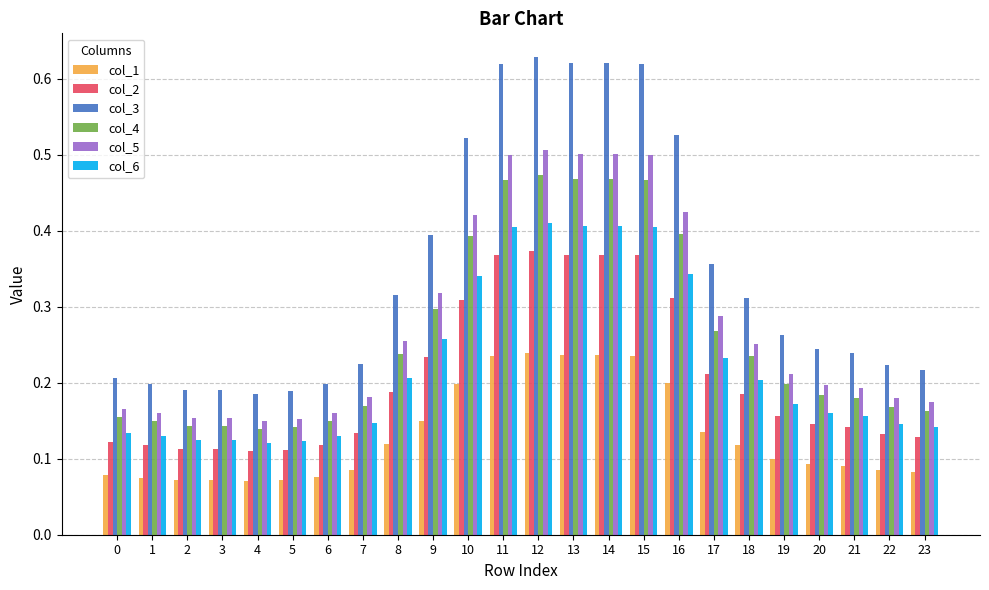

Count the col_3 values in the range 0 to 1.

24